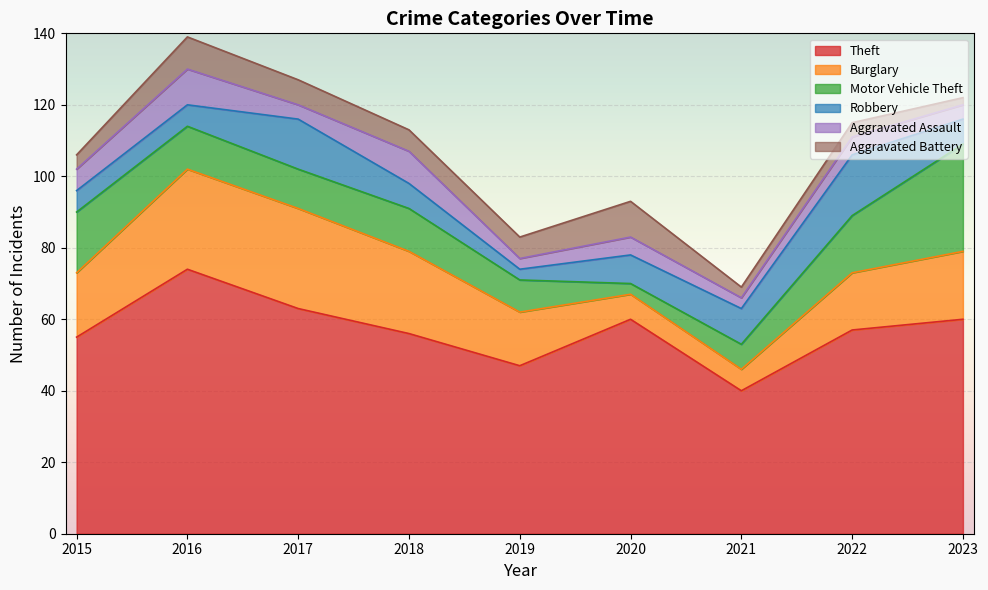

What are all the series names shown in the legend?

Theft, Burglary, Motor Vehicle Theft, Robbery, Aggravated Assault, Aggravated Battery